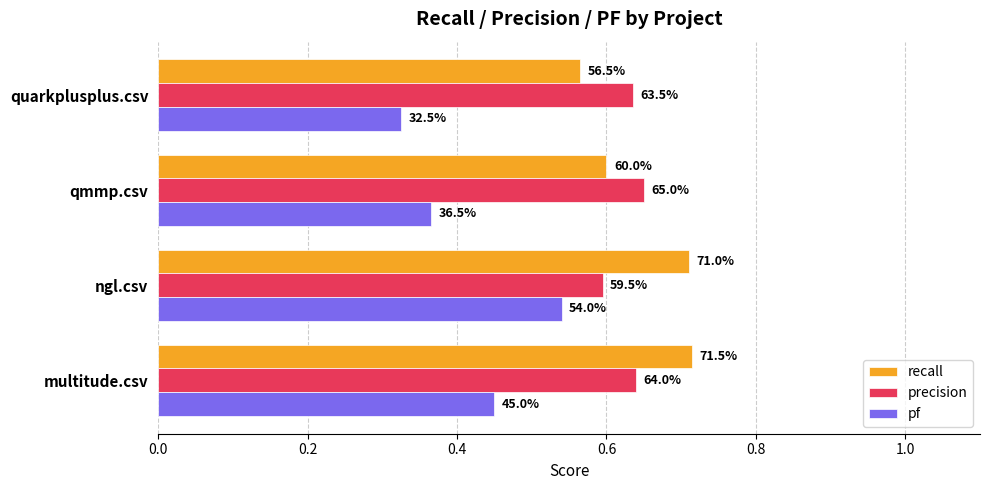

What is the sum of all recall values?

2.6